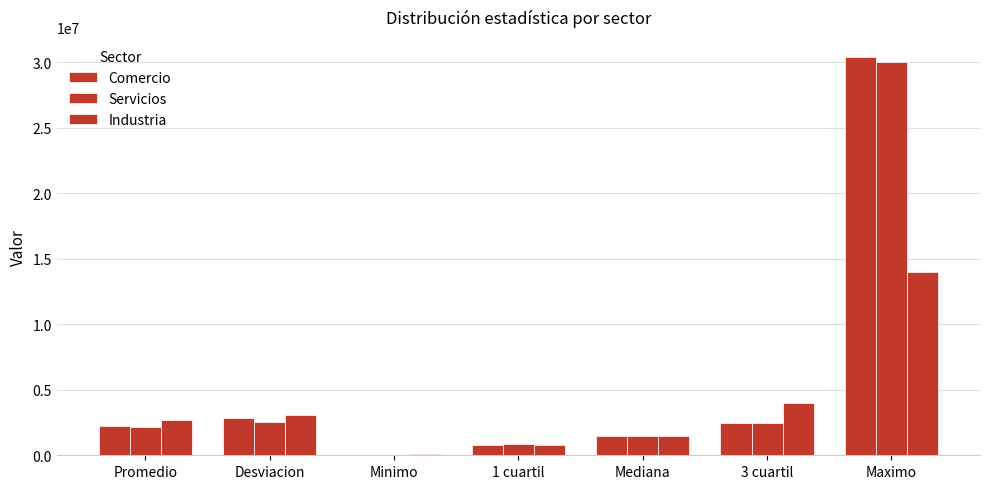

Rank the series at 3 cuartil from highest to lowest value.

Industria, Comercio, Servicios